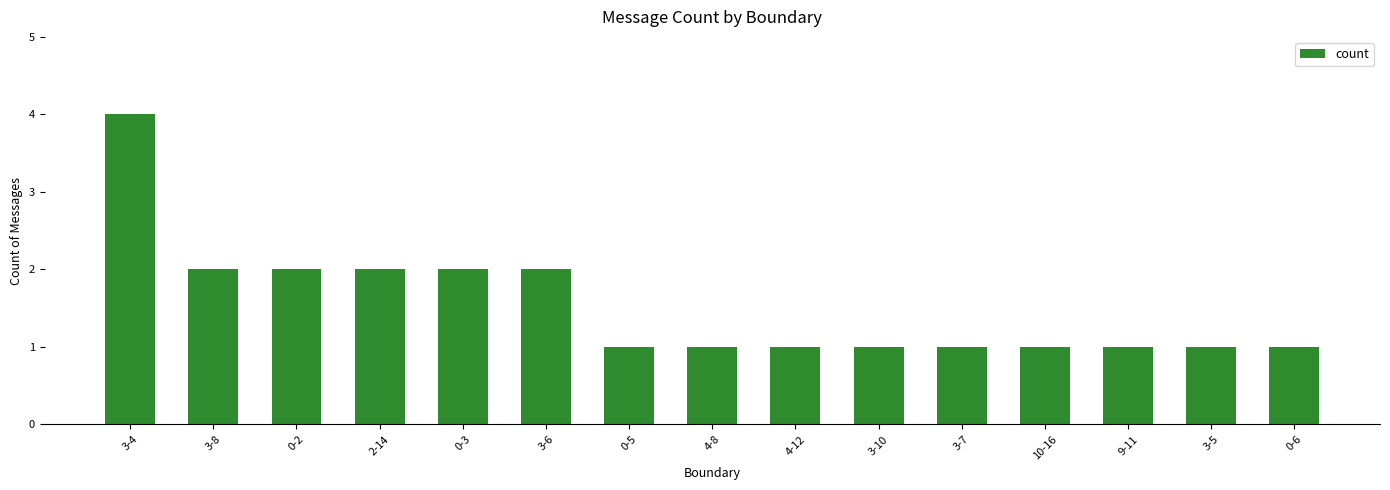

Is it true that the value at 2-14 is 2?

True